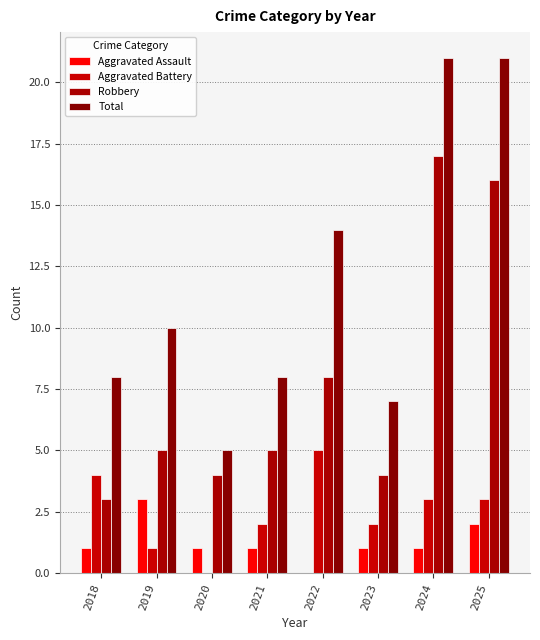

What is the sum of the Robbery values at 2022 and 2021?

13